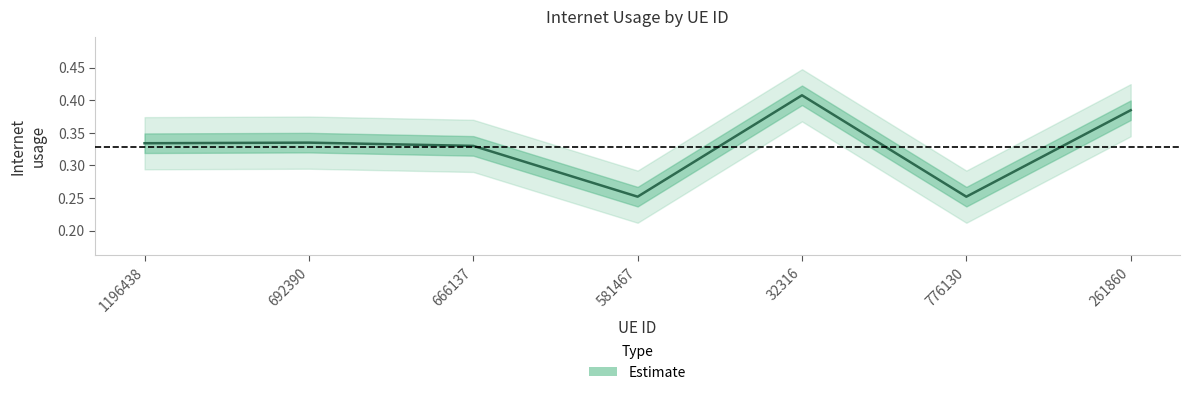

What is the sum of all values?

2.3